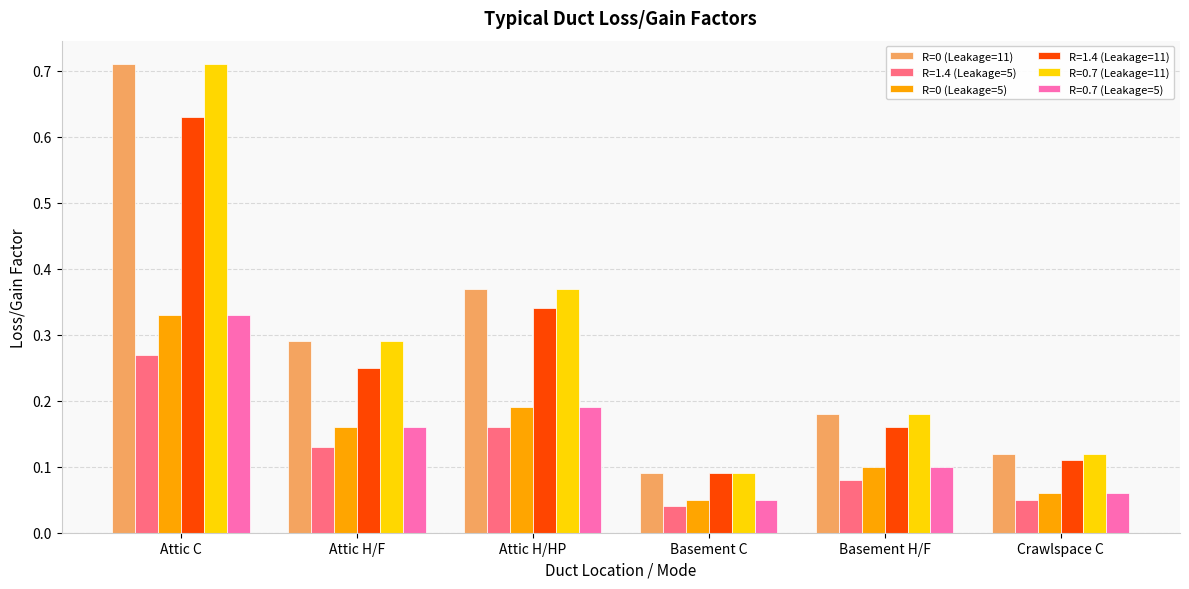

The R=0 (Leakage=5) series shows 0.1 at Attic H/HP. True or false?

False